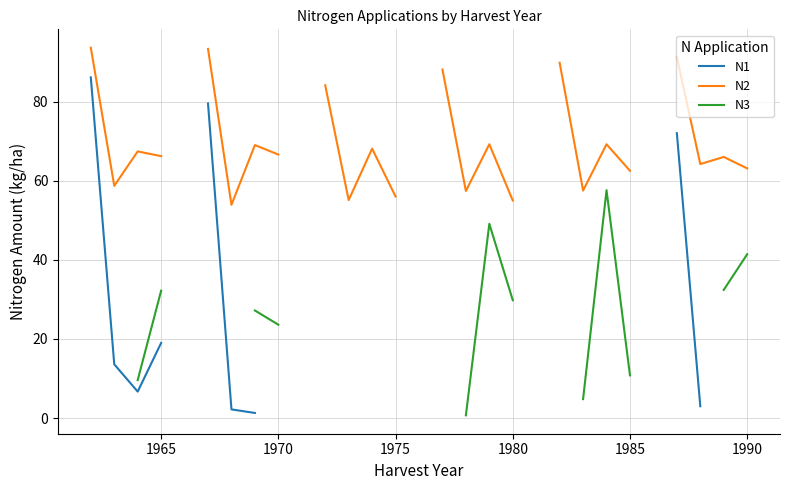

How many values in the N2 series are below 88?

19